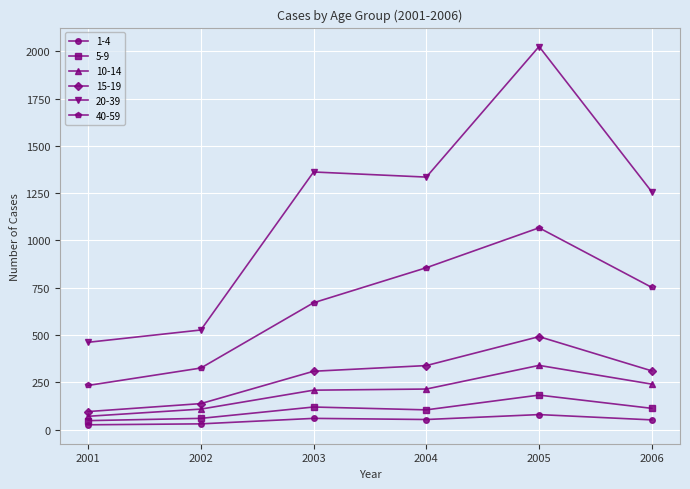

Which category has the highest value across all series?

2005